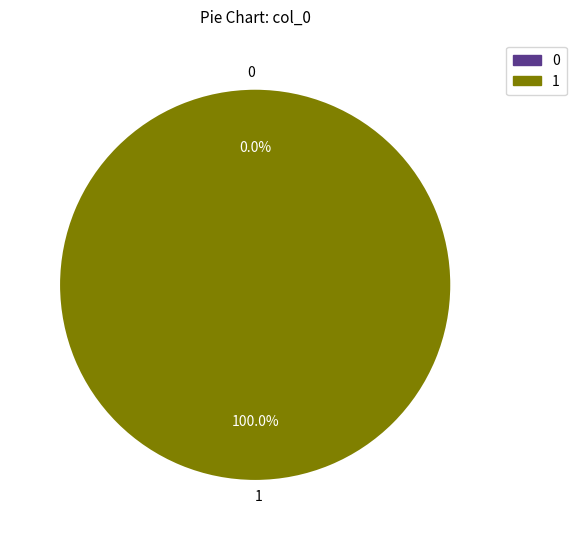

What is the largest slice in the pie chart?

1